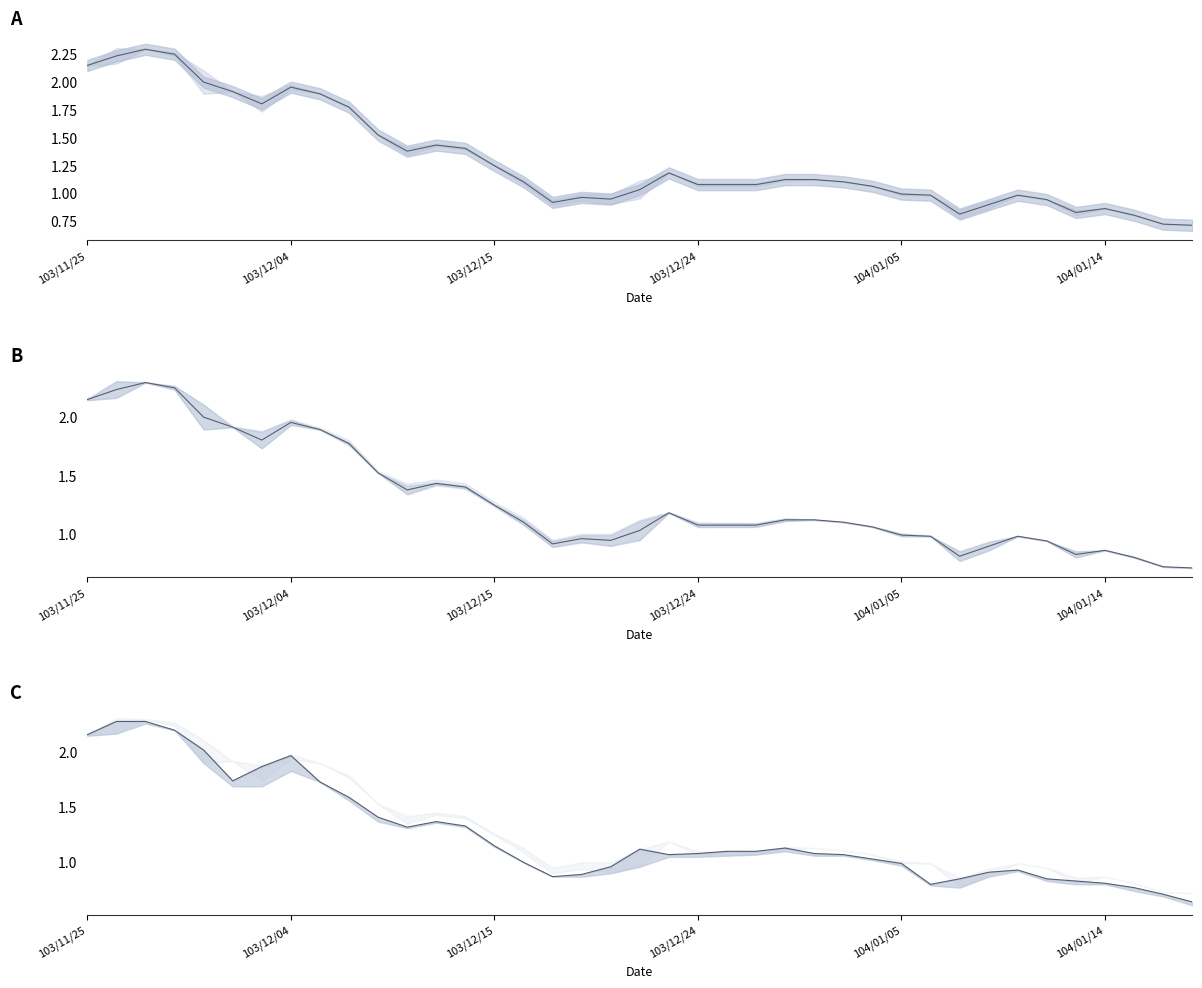

What is the minimum value shown in the chart?

0.6